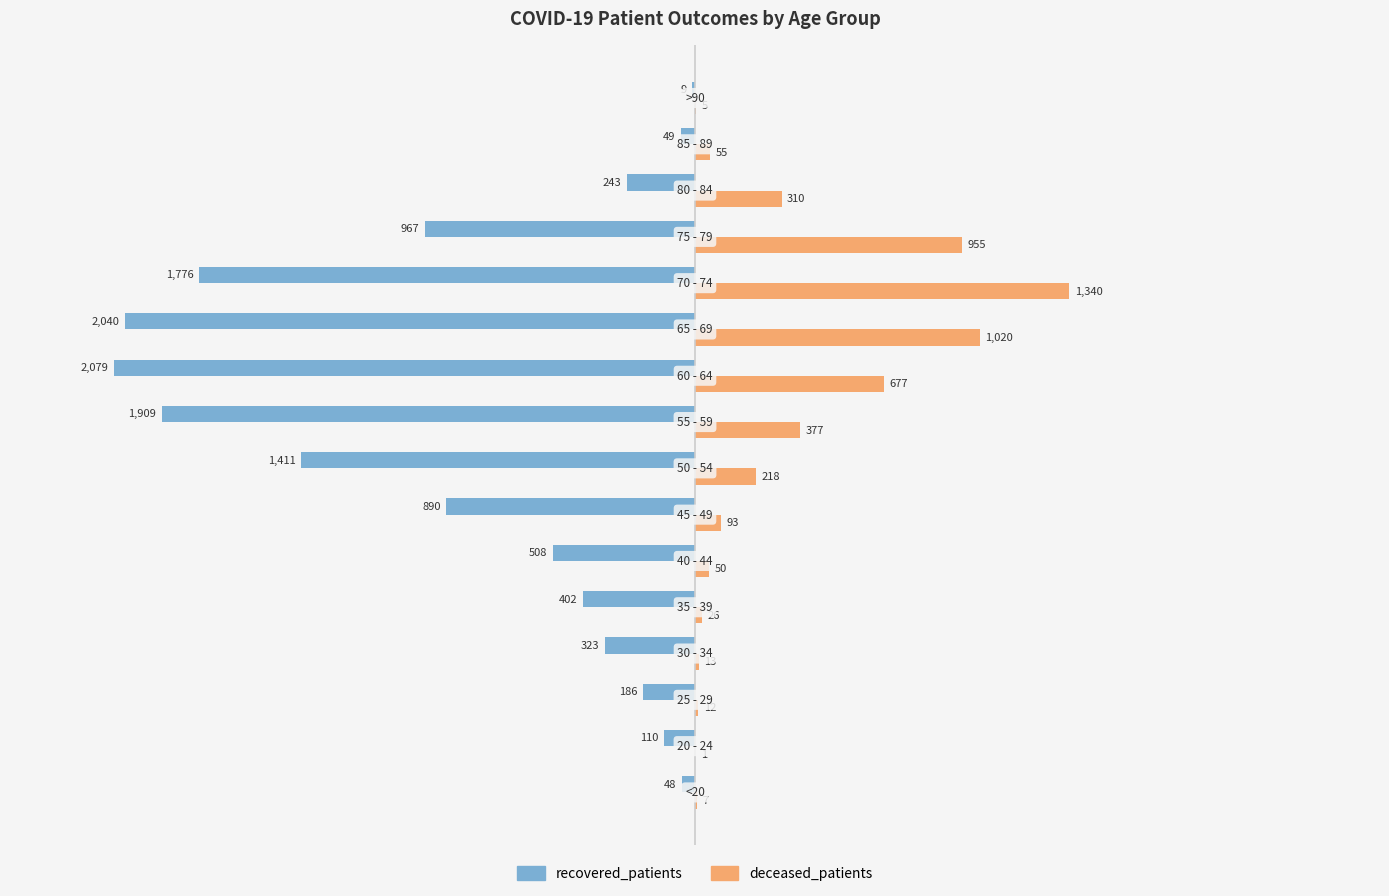

What is the average value of the recovered_patients series?

-809